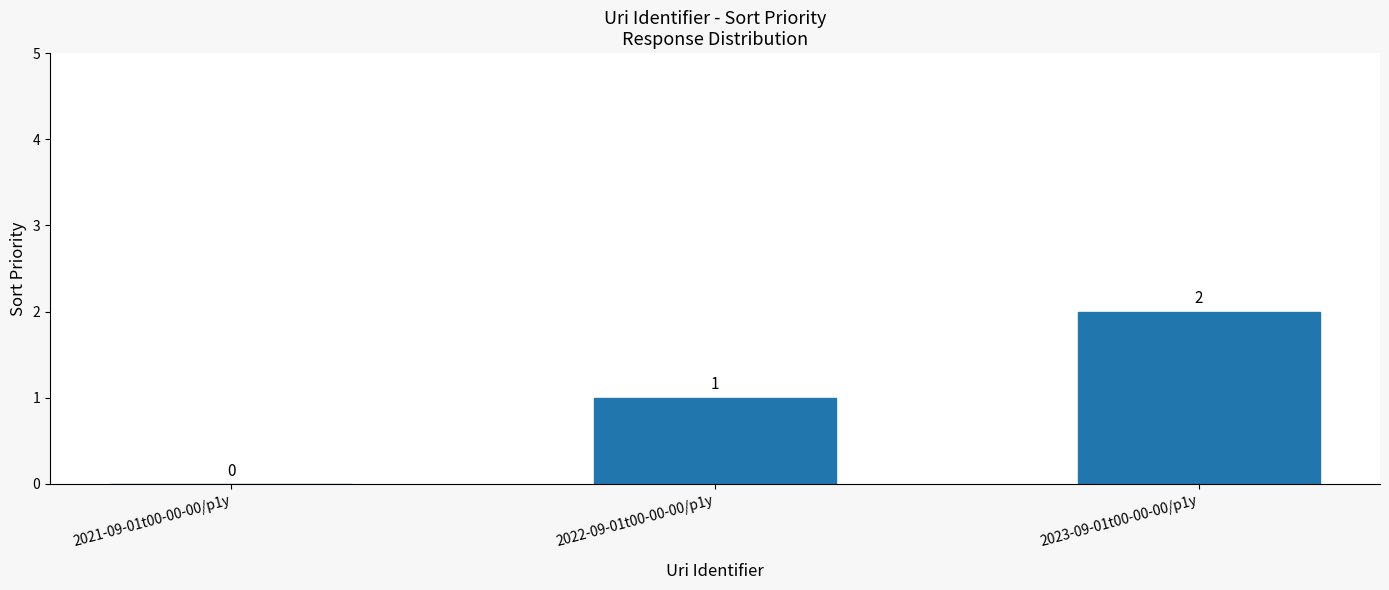

How many categories are shown in the chart?

3